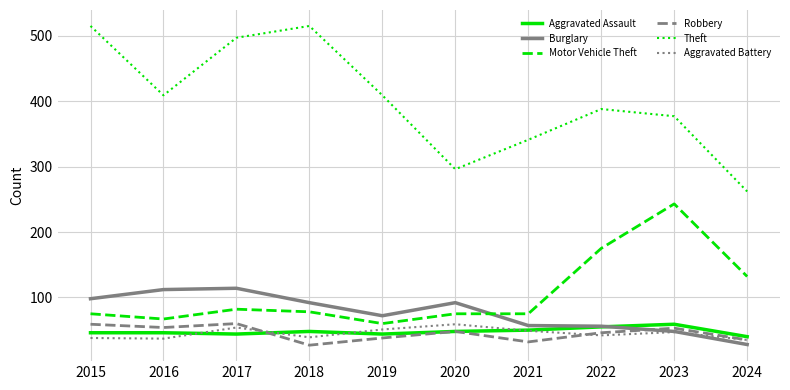

Is the value of Motor Vehicle Theft at 2016 greater than the value of Theft at 2021?

No